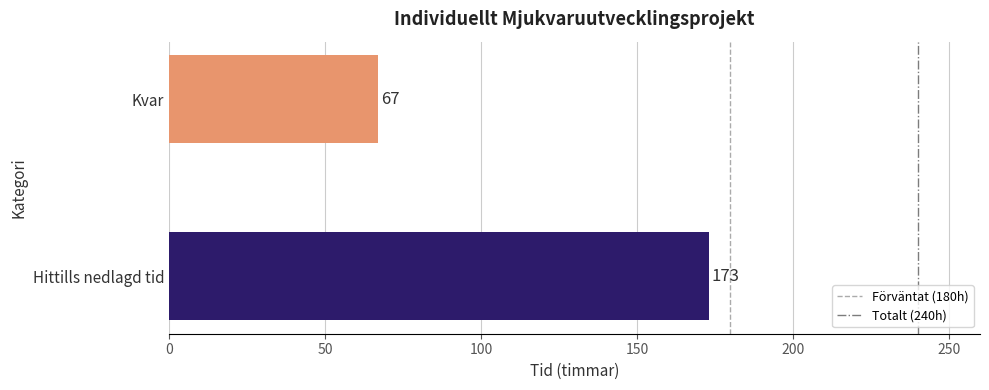

Reading bottom to top, extract all data points from this chart.

173	67